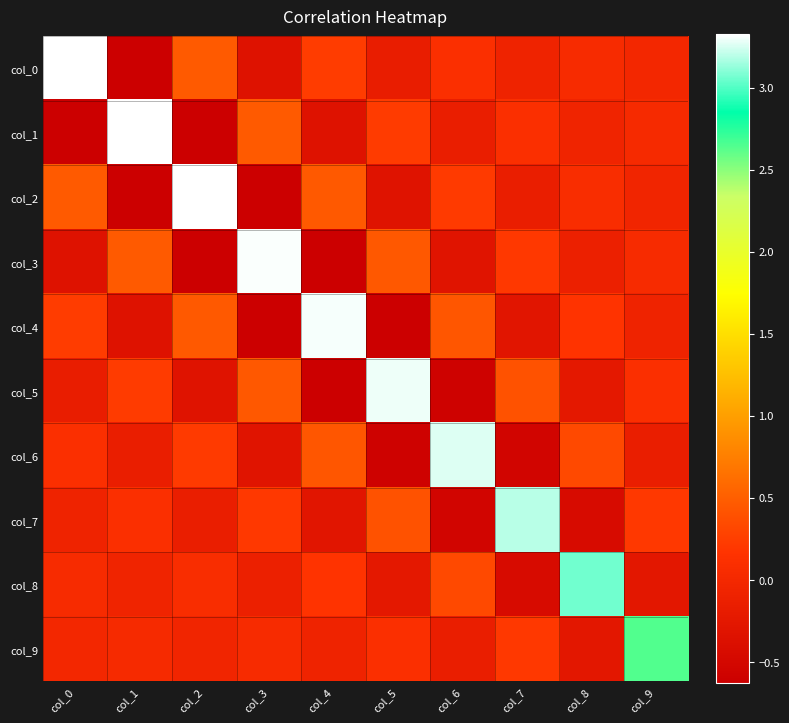

What is the spread (max minus min) of values at col_2?

4.0